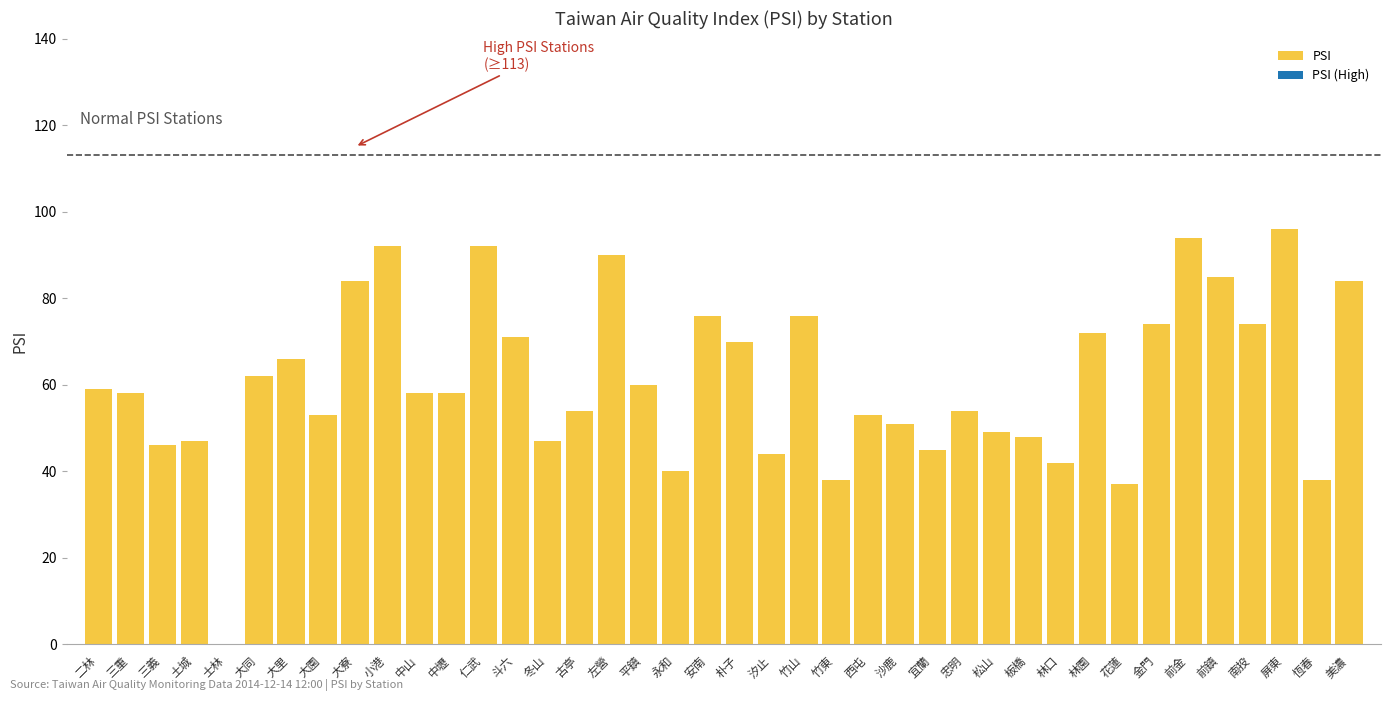

At which category does the chart reach its peak across all series?

屏東